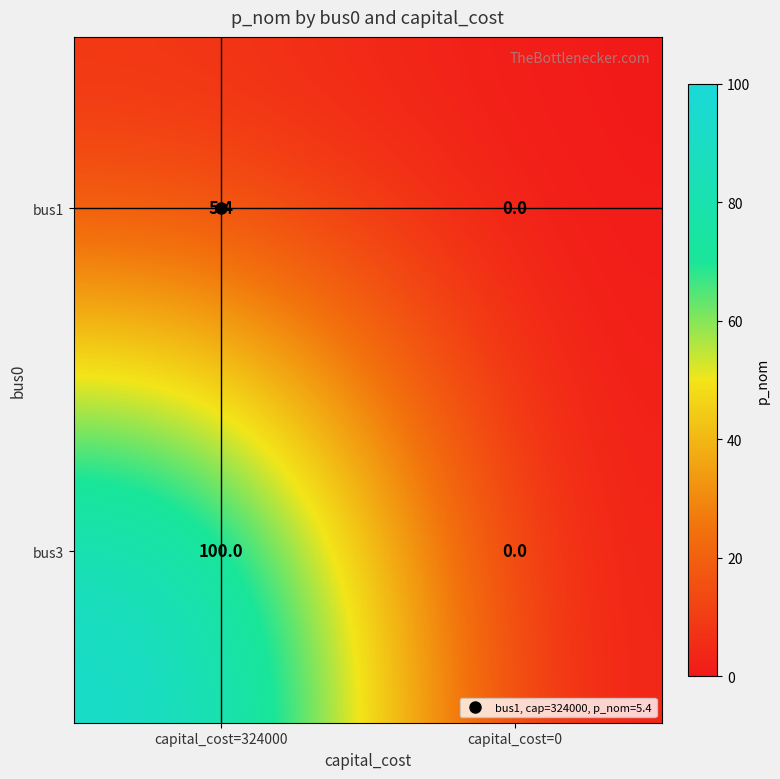

At which category is the sum across all series the highest?

capital_cost=324000